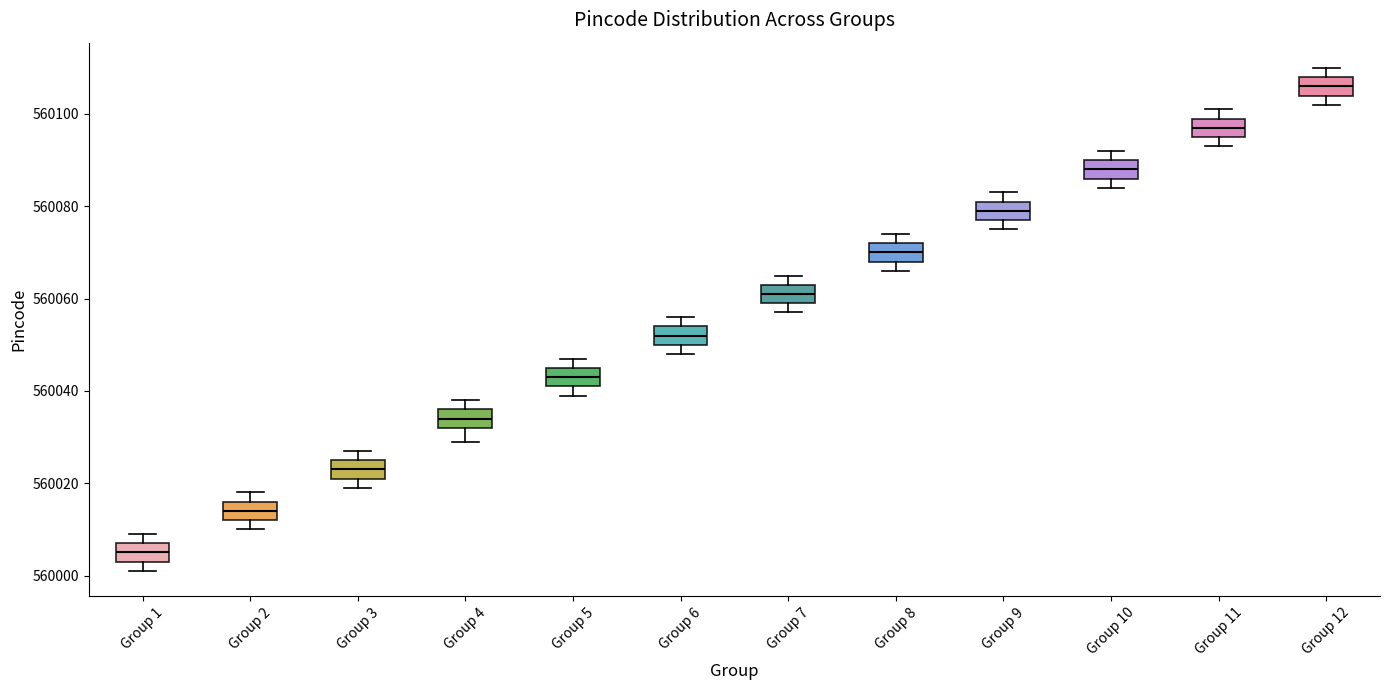

Reading left to right, transcribe this box plot: for each box, give where its median line is, the range the box spans, and where its two whiskers end, as read against the y-axis. The values are not printed on the chart, so give them approximately, as read against the axis.

Group 1: median 560006, box 560004 to 560008, whiskers 560002 to 560010
Group 2: median 560014, box 560012 to 560016, whiskers 560010 to 560018
Group 3: median 560024, box 560022 to 560026, whiskers 560020 to 560028
Group 4: median 560034, box 560032 to 560036, whiskers 560030 to 560038
Group 5: median 560044, box 560042 to 560046, whiskers 560040 to 560048
Group 6: median 560052, box 560050 to 560054, whiskers 560048 to 560056
Group 7: median 560062, box 560060 to 560064, whiskers 560058 to 560066
Group 8: median 560070, box 560068 to 560072, whiskers 560066 to 560074
Group 9: median 560080, box 560078 to 560082, whiskers 560076 to 560084
Group 10: median 560088, box 560086 to 560090, whiskers 560084 to 560092
Group 11: median 560098, box 560096 to 560100, whiskers 560094 to 560102
Group 12: median 560106, box 560104 to 560108, whiskers 560102 to 560110